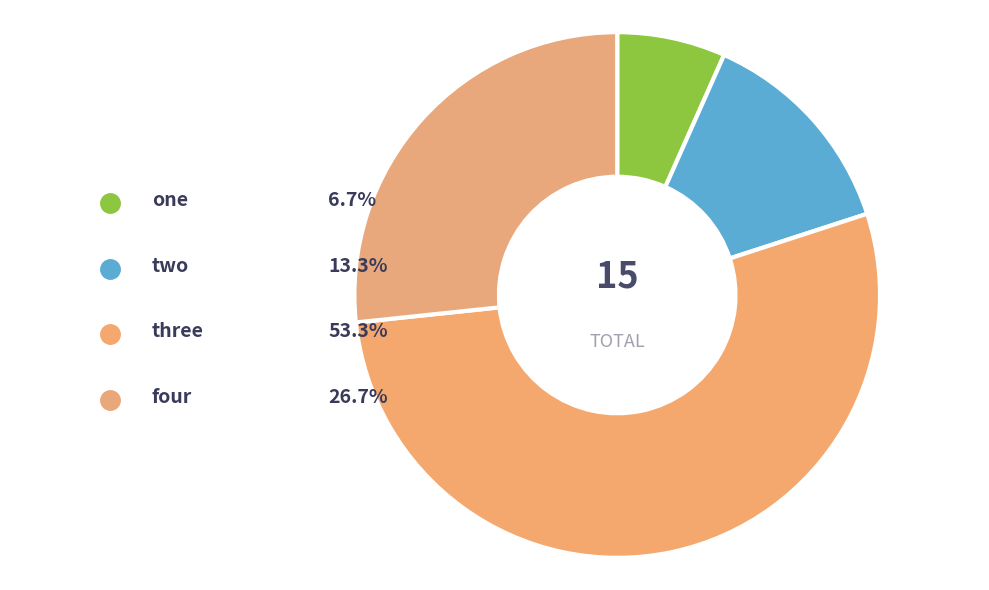

The three slice represents 22% of the pie. True or false?

False